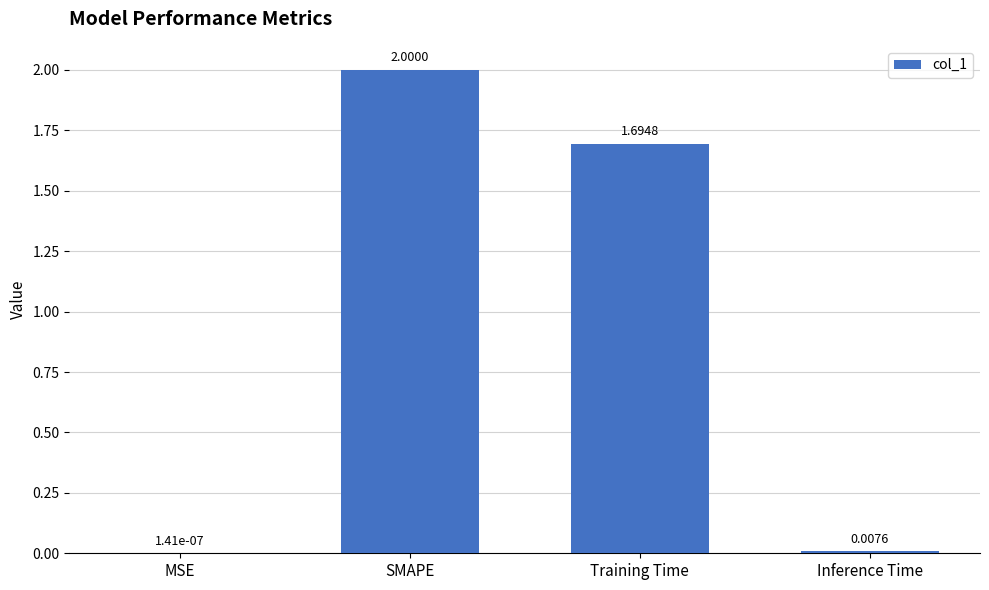

At which label does the data first exceed 1?

SMAPE